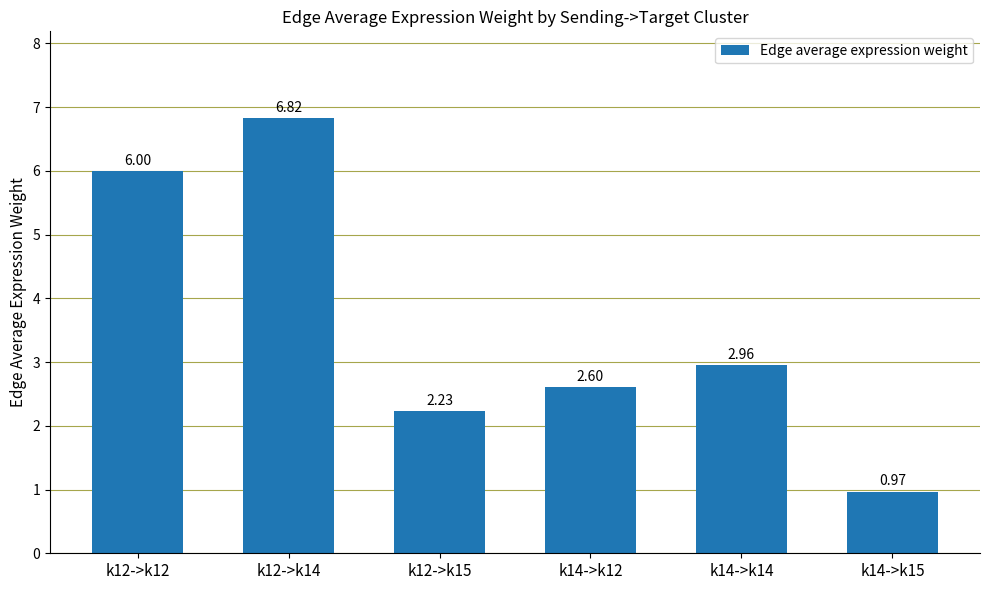

Which category has the lowest value across all series?

k14->k15